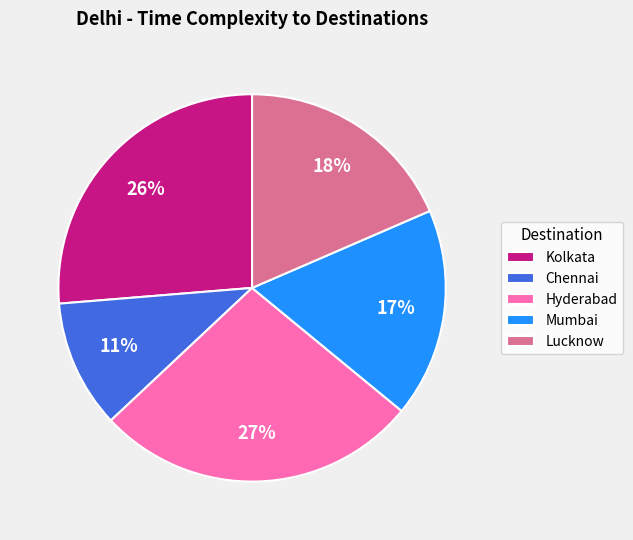

Is it true that Hyderabad is 36% of the pie?

False